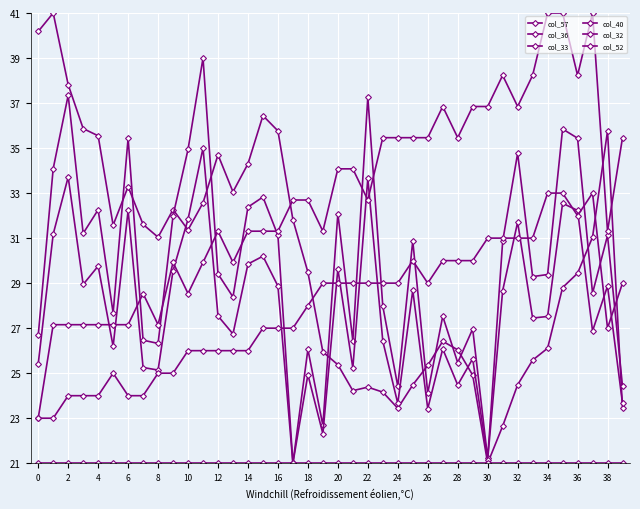

How many lines are shown in the chart?

6